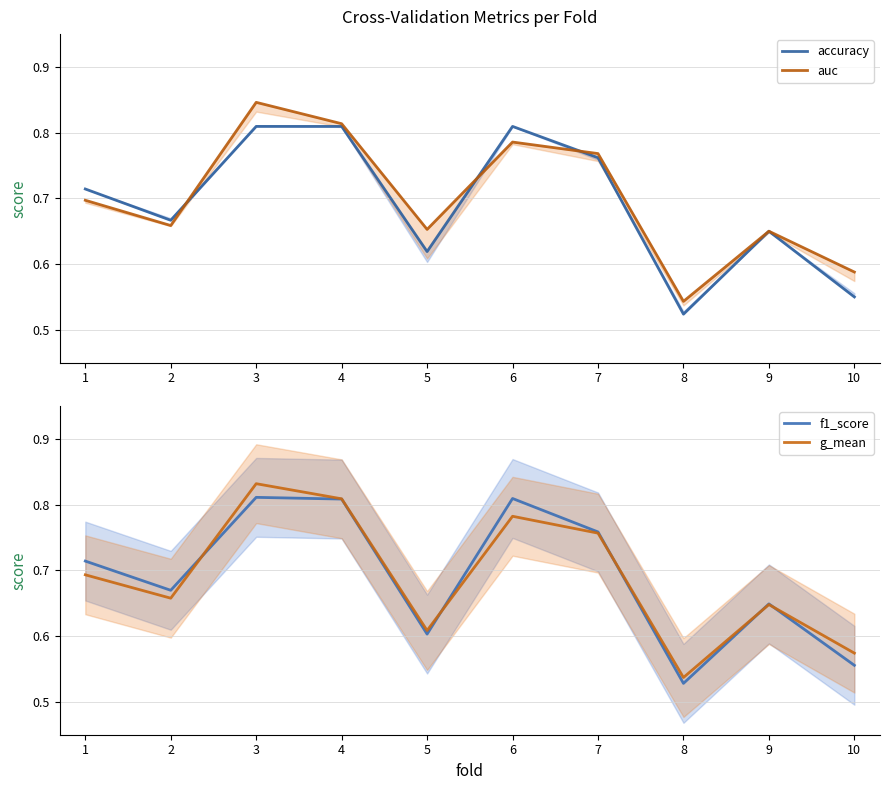

How many times do g_mean and accuracy cross each other?

5